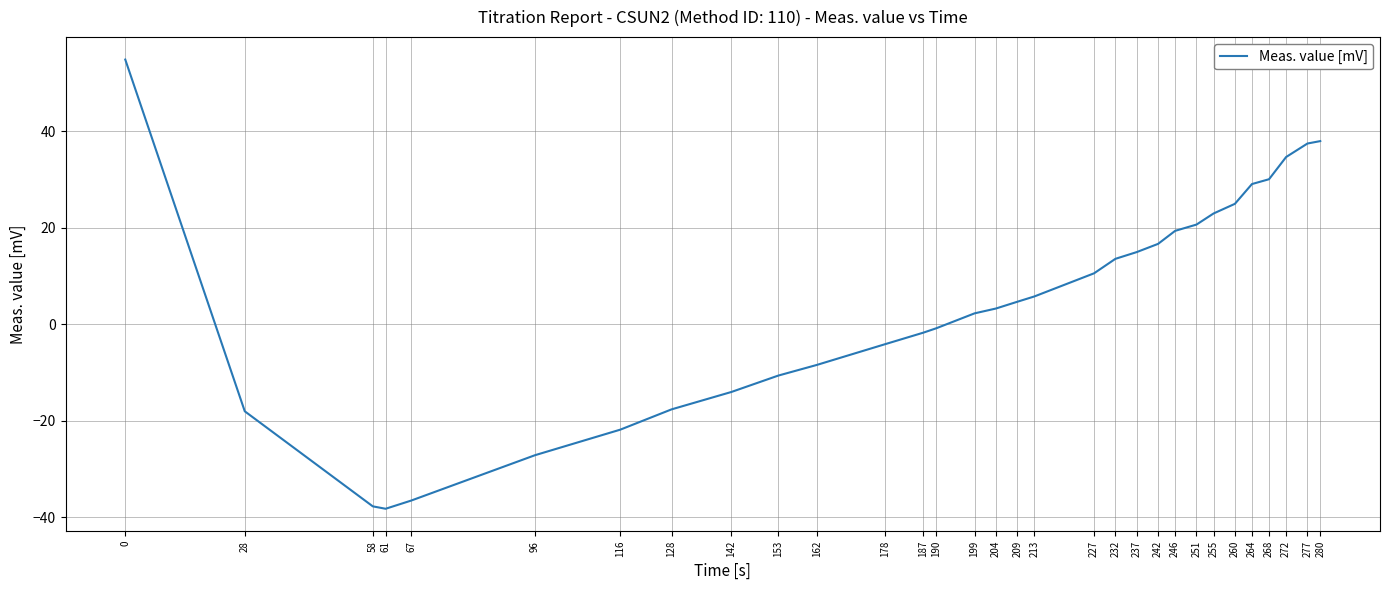

Is this an area chart (filled region under the line)?

No